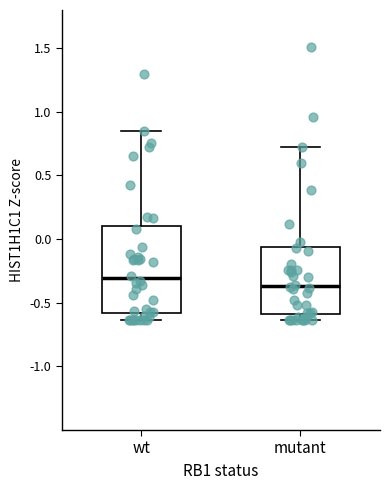

Reading left to right, transcribe this box plot: for each box, give where its median line is, the range the box spans, and where its two whiskers end, as read against the y-axis. The values are not printed on the chart, so give them approximately, as read against the axis.

wt: median -0.30, box -0.60 to 0.10, whiskers -0.65 to 0.85
mutant: median -0.35, box -0.60 to -0.05, whiskers -0.65 to 0.70